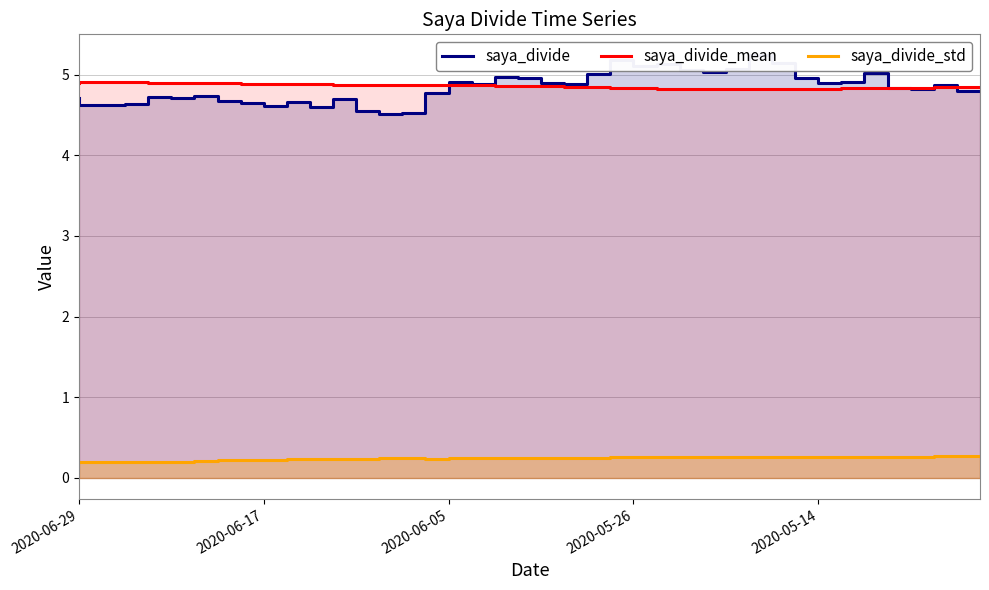

How many saya_divide_mean values are between 4 and 5?

40